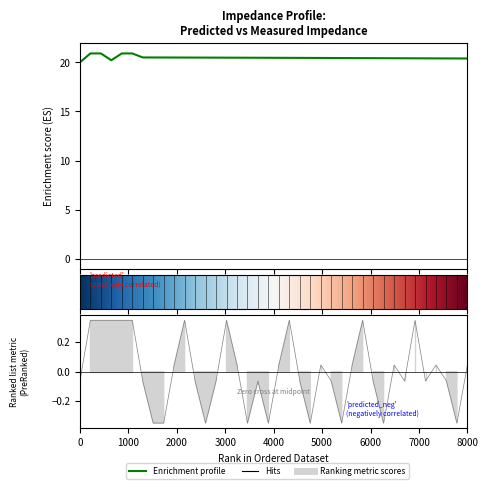

What is the average value of the predicted_impedance series?

20.5